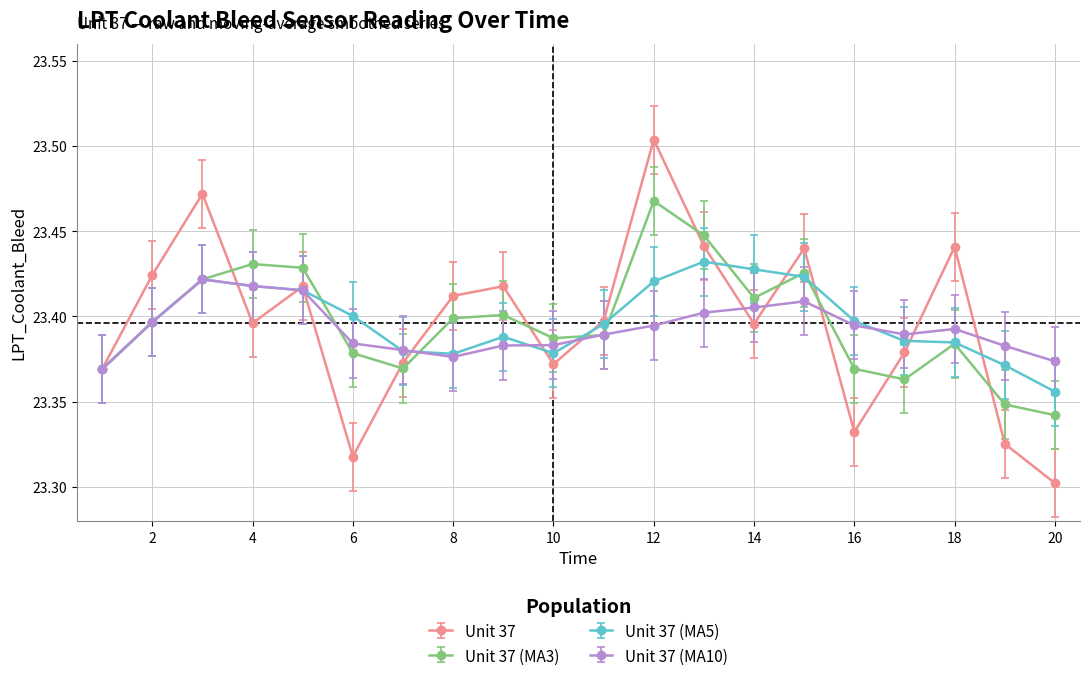

What are all the series names shown in the legend?

Unit 37, Unit 37 (MA3), Unit 37 (MA5), Unit 37 (MA10)